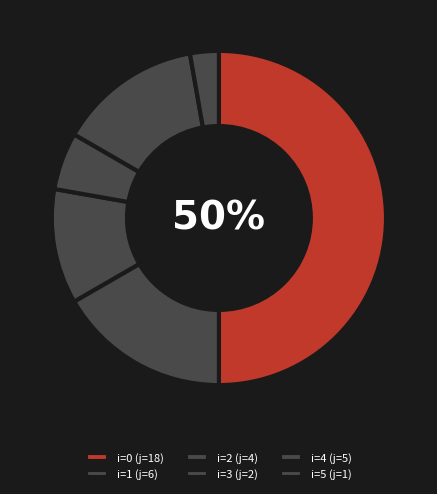

To the nearest percent, what is the average slice percentage?

17%